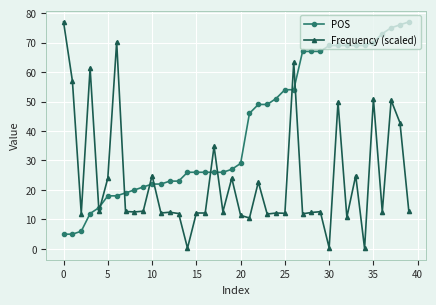

Rank the series by their average value, from highest to lowest.

POS, Frequency (scaled)